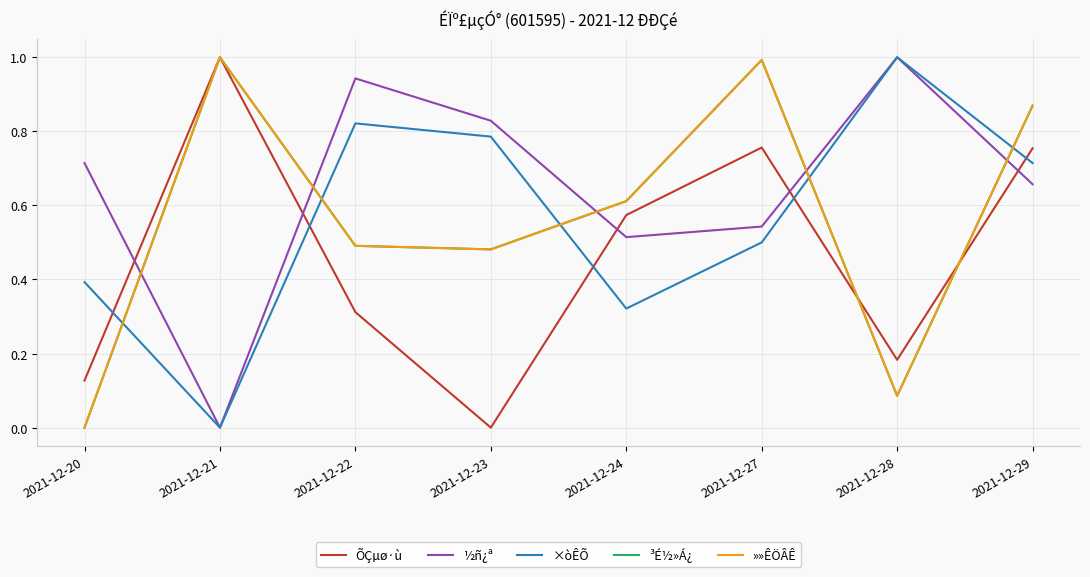

Which series has the largest total across all categories?

½ñ¿ª